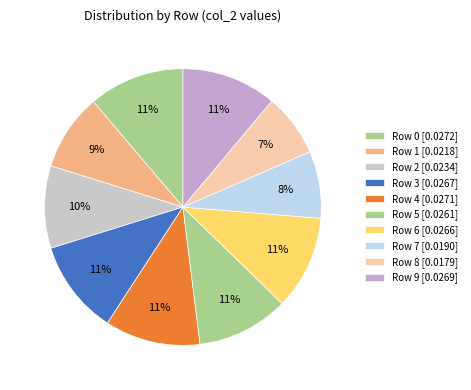

Which slice is the largest?

Row 0